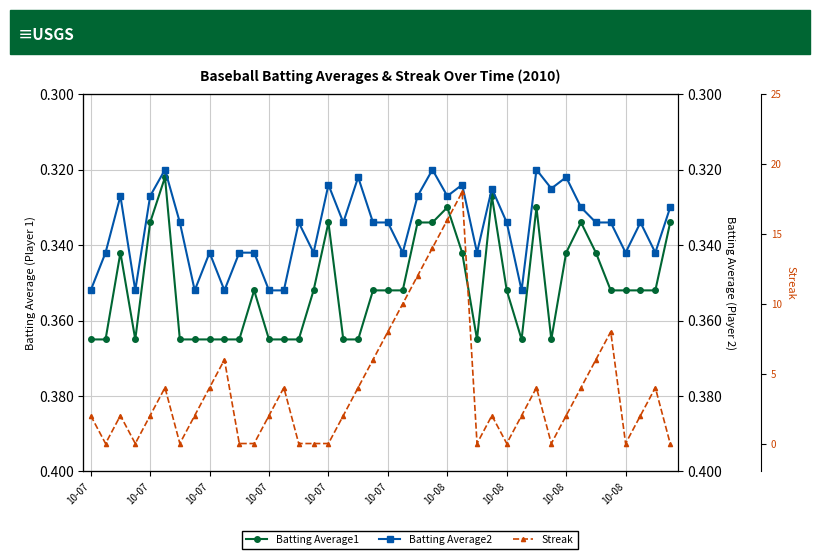

True or false: Streak has a value of 25.1 at 10-08.

False